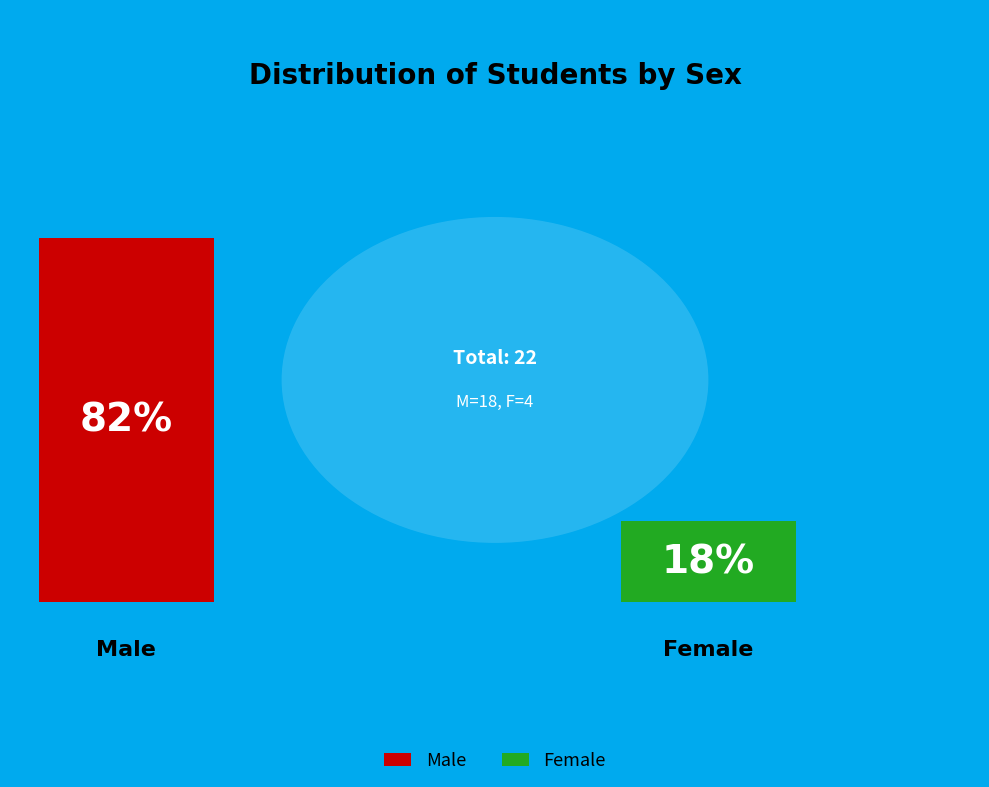

What is the smallest slice in the pie chart?

F